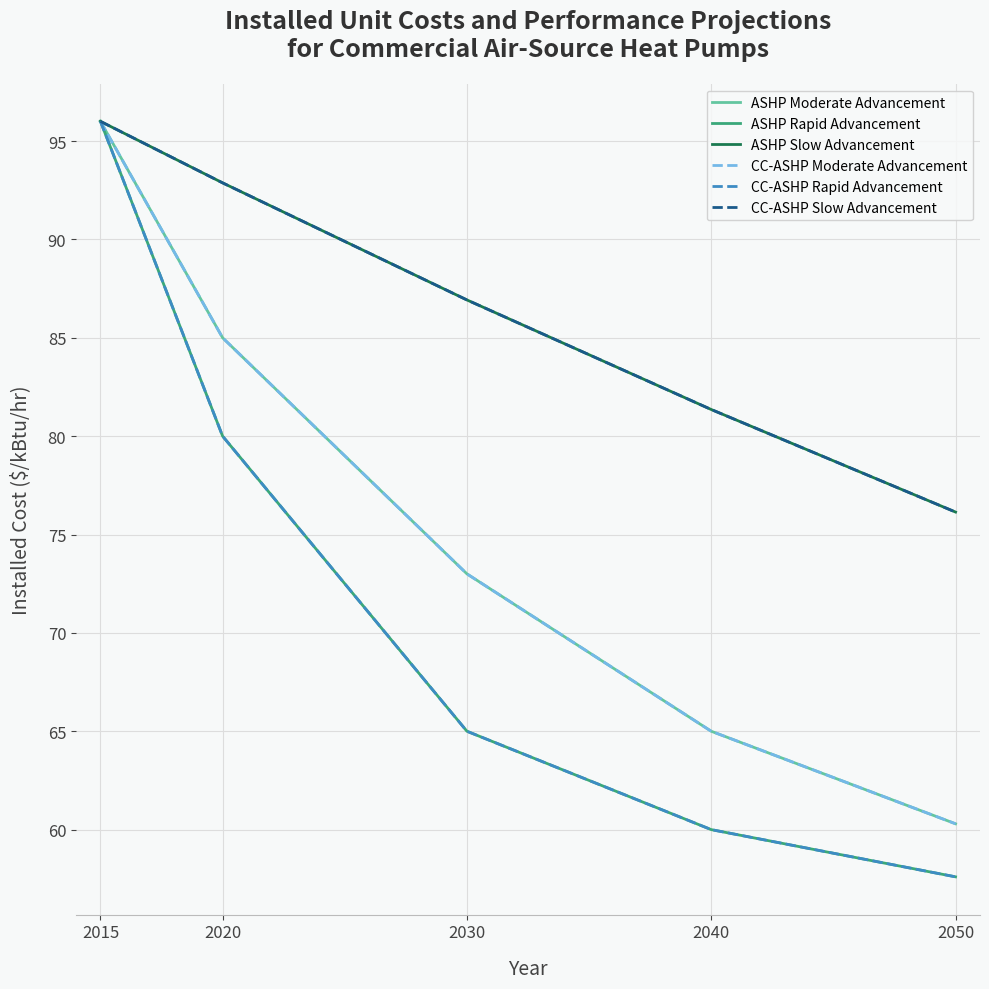

What is the sum of the ASHP Slow Advancement values at 2040 and 2020?

174.2